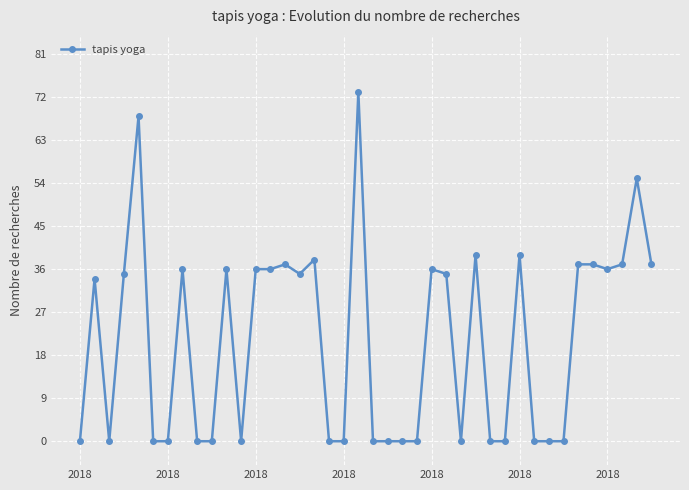

What is the sum of all values?

852